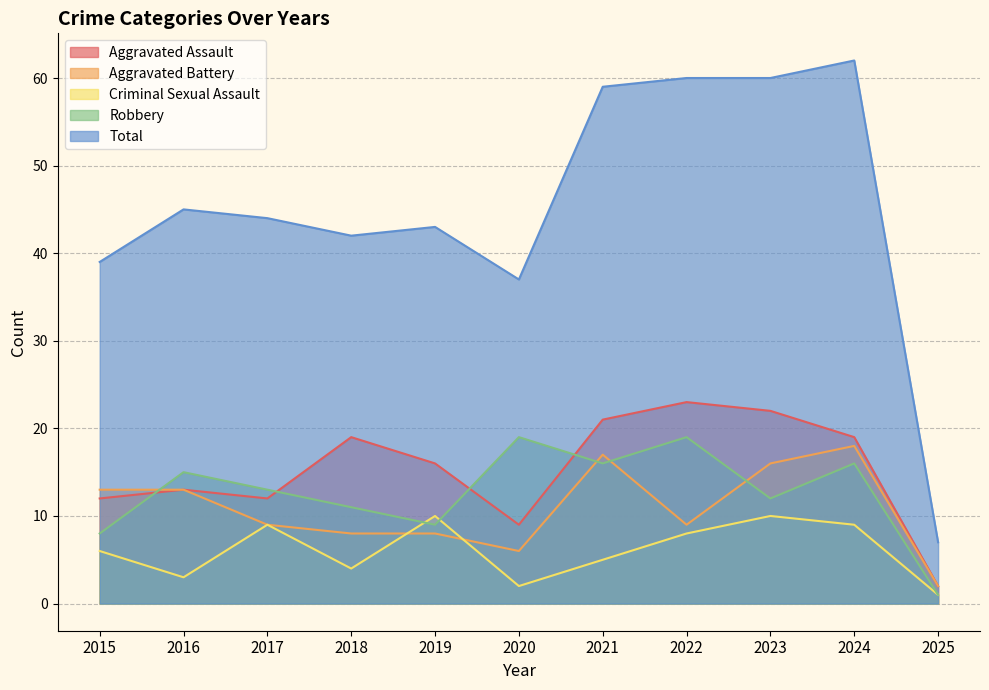

Reading left to right, transcribe all the data shown in this chart.

Aggravated Assault: 12	13	12	19	16	9	21	23	22	19	2
Aggravated Battery: 13	13	9	8	8	6	17	9	16	18	2
Criminal Sexual Assault: 6	3	9	4	10	2	5	8	10	9	1
Robbery: 8	15	13	11	9	19	16	19	12	16	1
Total: 39	45	44	42	43	37	59	60	60	62	7